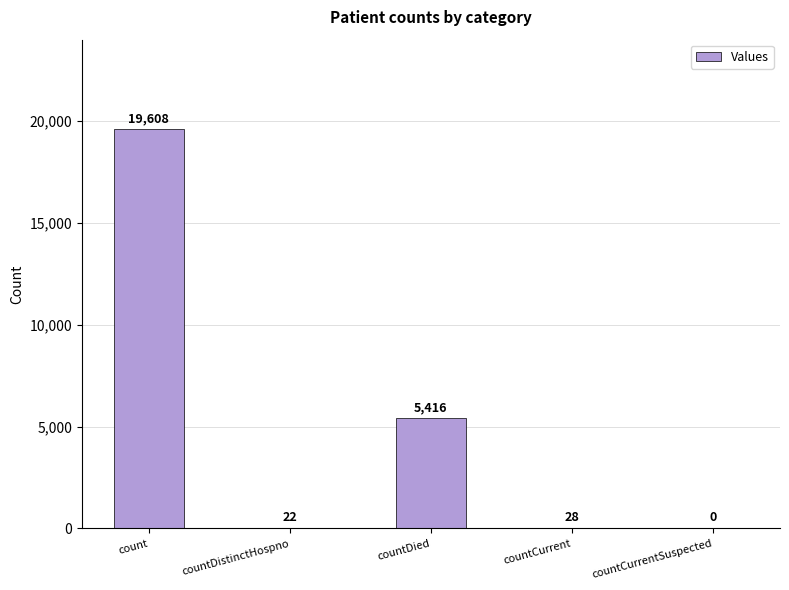

Reading left to right, transcribe all the data shown in this chart.

19608	22	5416	28	0